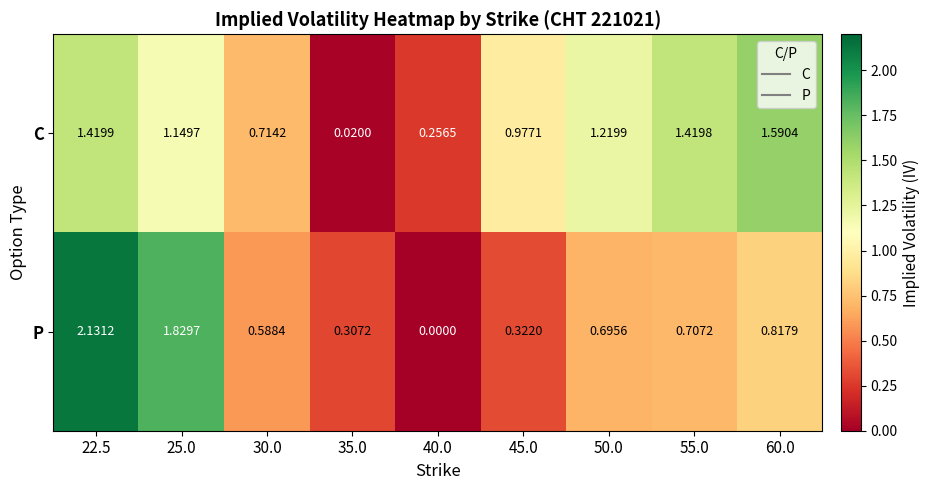

Rank the series by their maximum value, from lowest to highest.

C, P